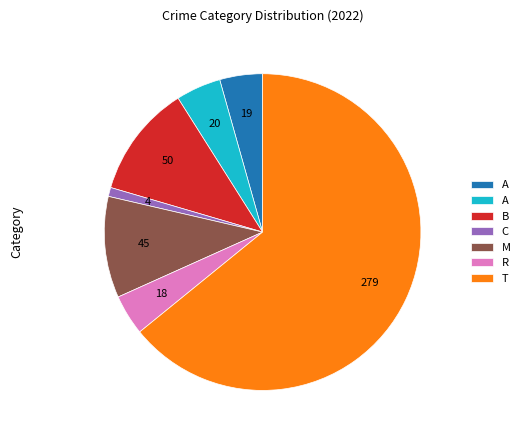

Does any single category account for the majority?

Yes